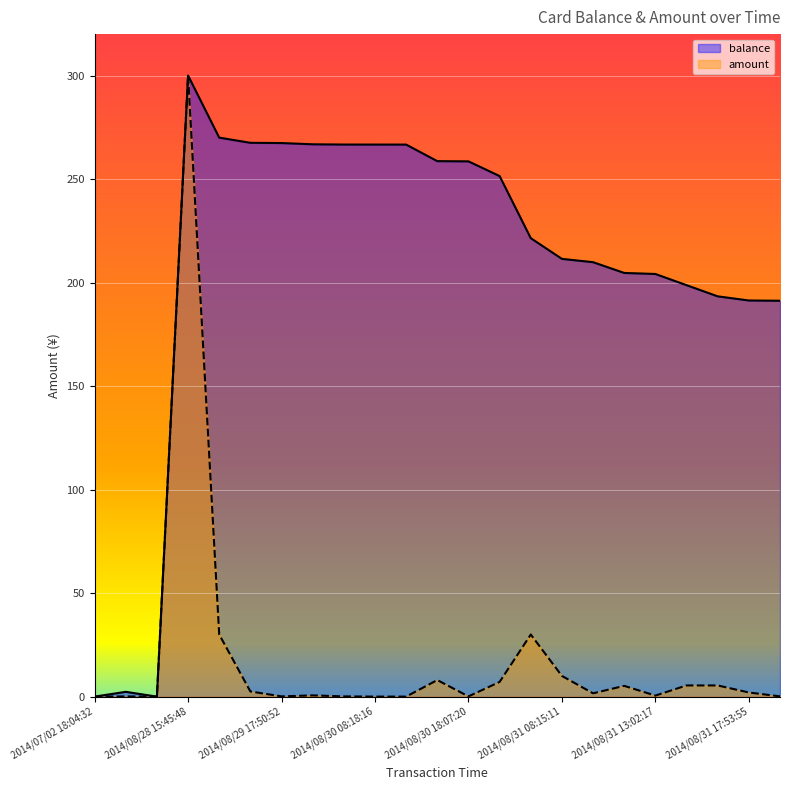

What is the difference between the maximum and minimum values in the amount series?

300.0